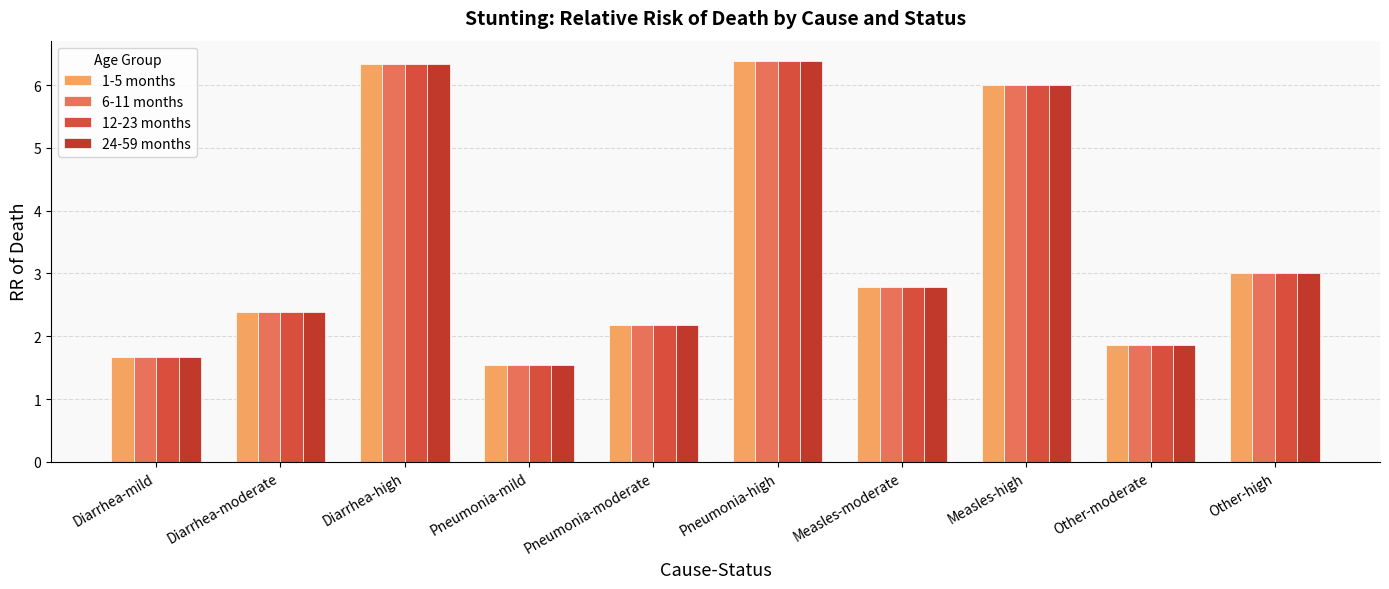

At how many categories does at least one series exceed 6?

3